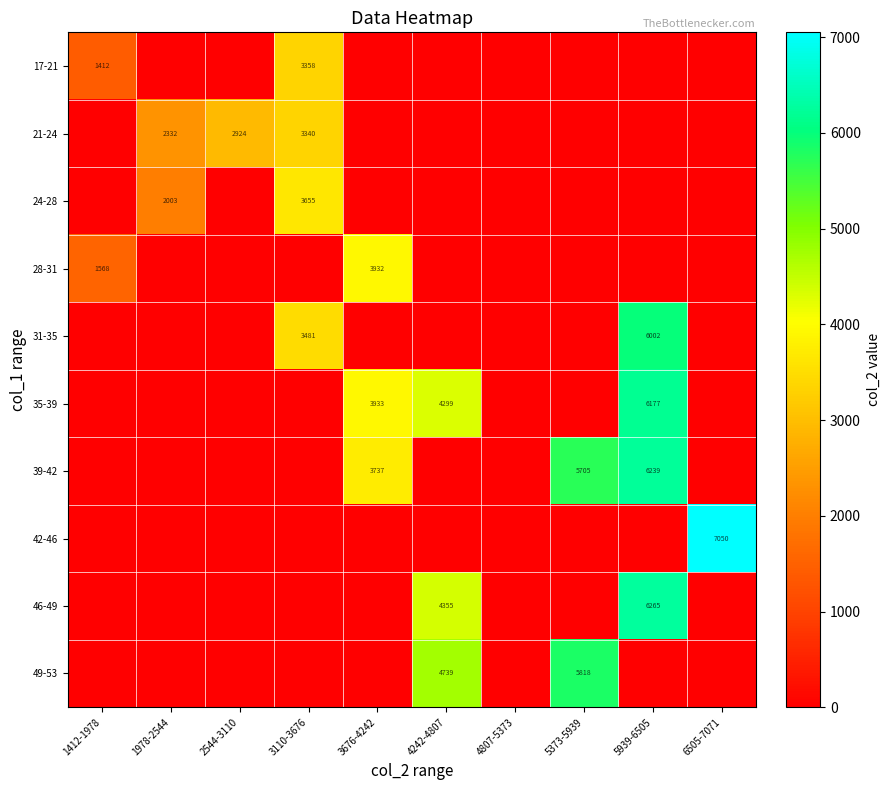

The value of 21-24 at 1978-2544 is 804. True or false?

False